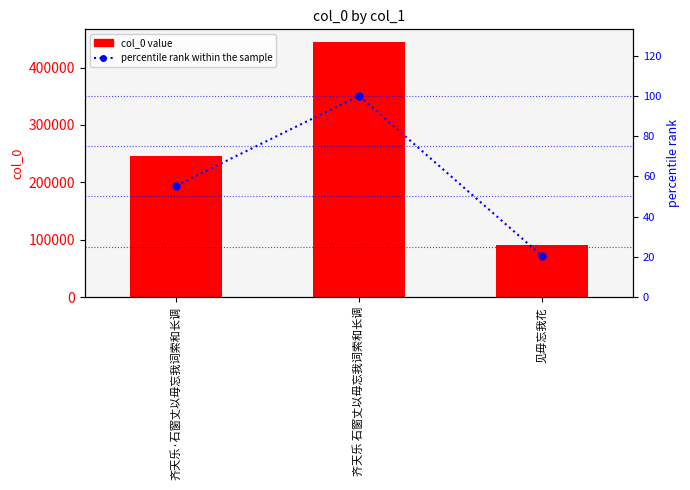

Rank the series by their maximum value, from highest to lowest.

col_0, percentile rank within the sample